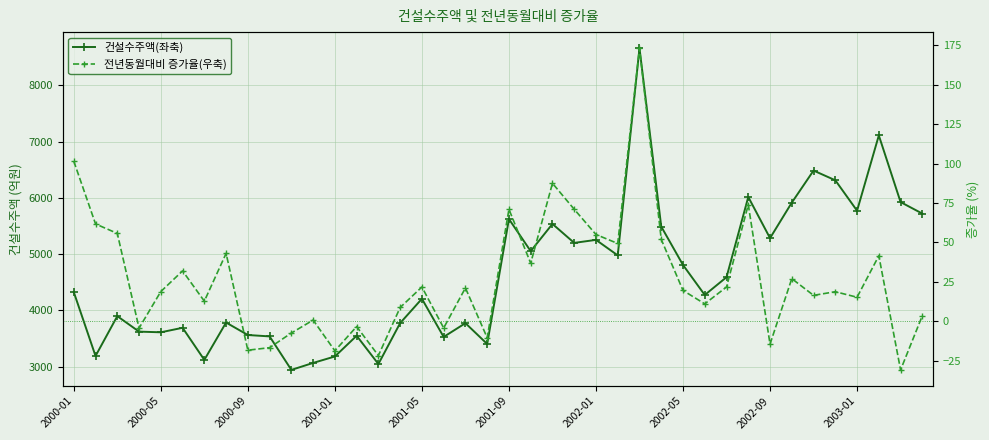

What is the total value across all series at 27?

5540.3